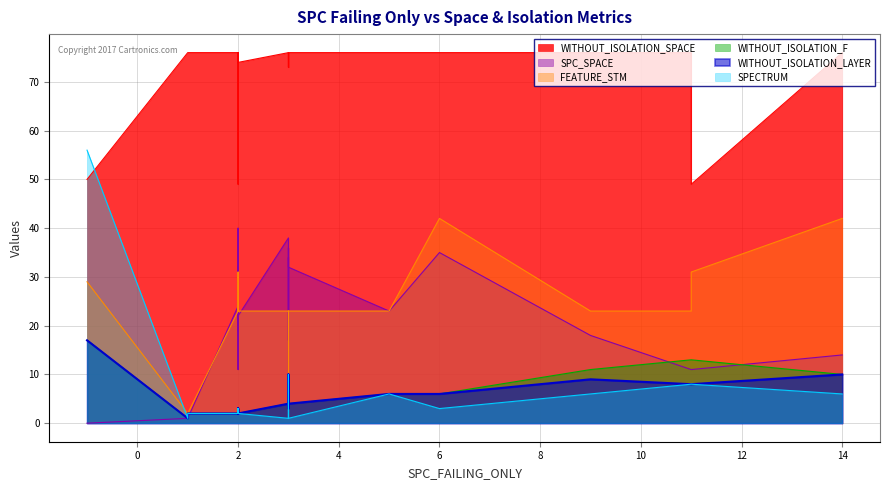

True or false: WITHOUT_ISOLATION_LAYER has a value of 2 at 2.

True